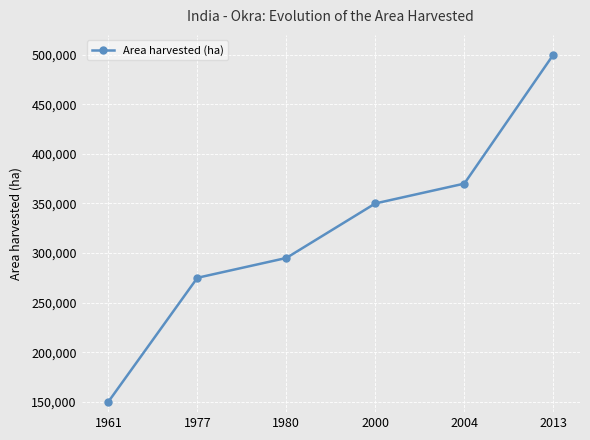

Is this an area chart (filled region under the line)?

No